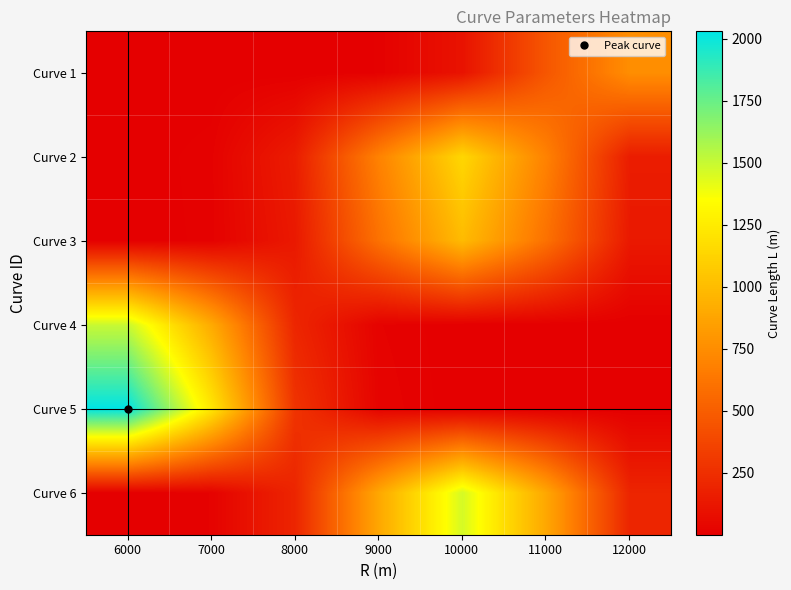

Which has a higher value, 8000 or 7000?

8000